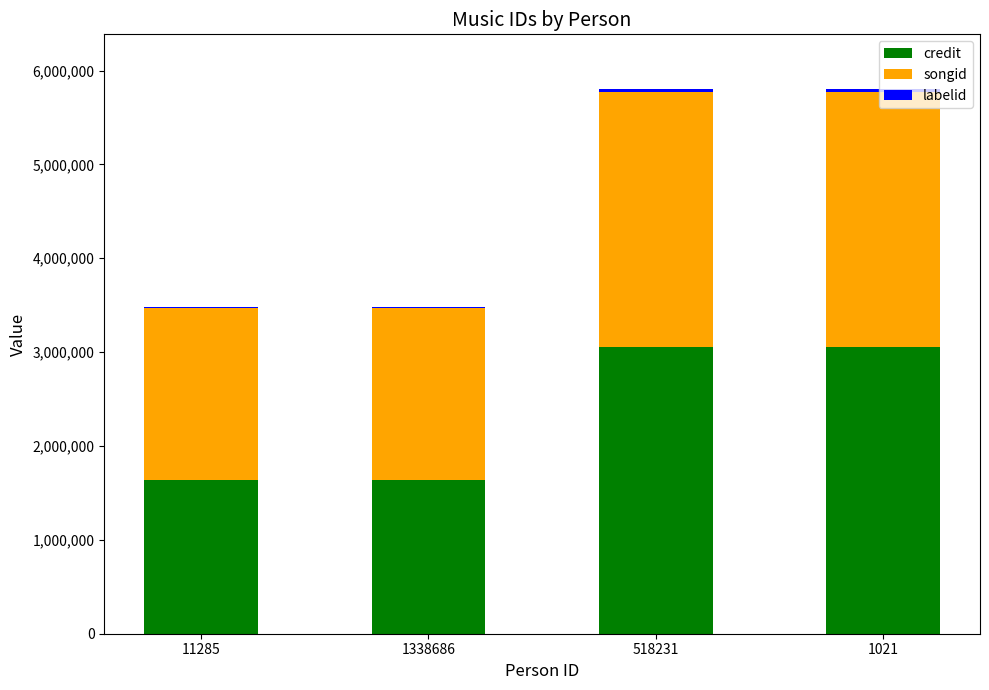

The credit series shows 1633520 at 11285. True or false?

True